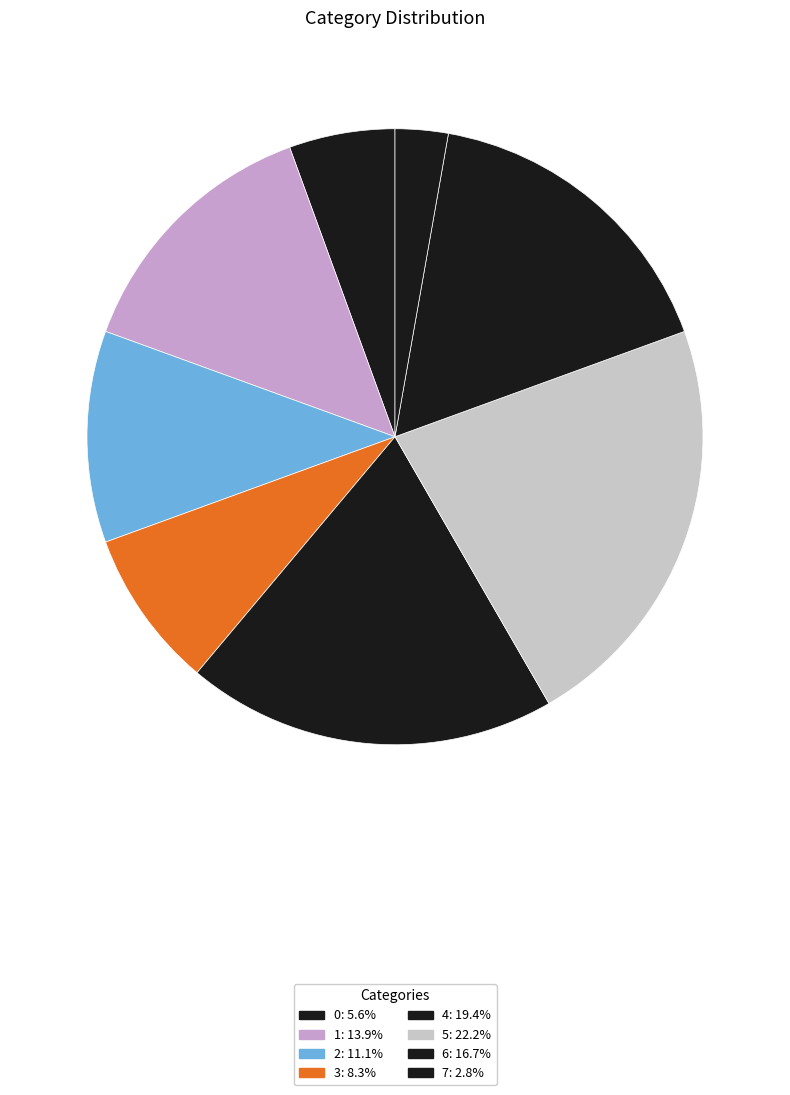

What is the ratio of the value at 7 to the value at 1?

0.2